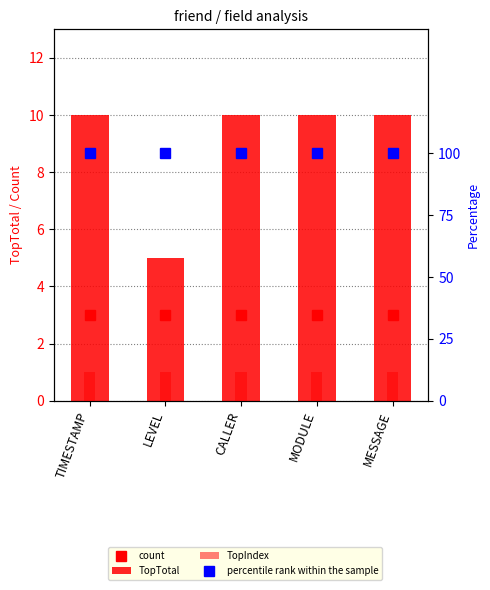

Which label corresponds to the smallest value in the chart?

TIMESTAMP